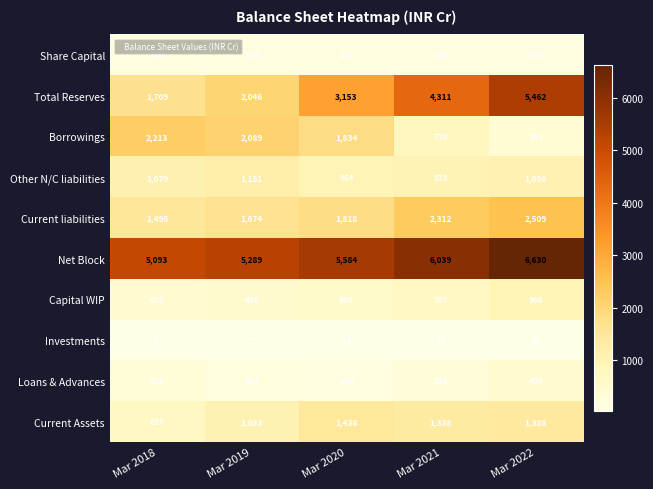

What is the lowest value of the Loans & Advances series?

138